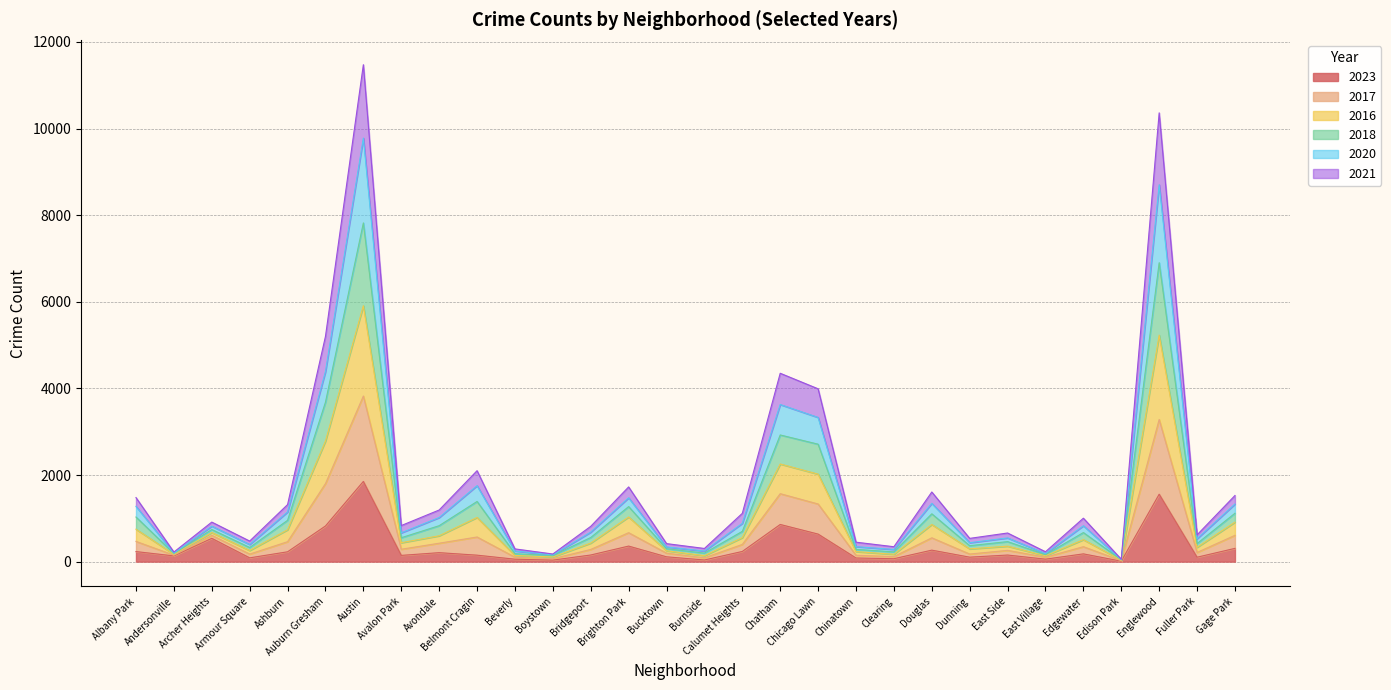

Between Austin and Chicago Lawn, which series saw the biggest shift?

2016